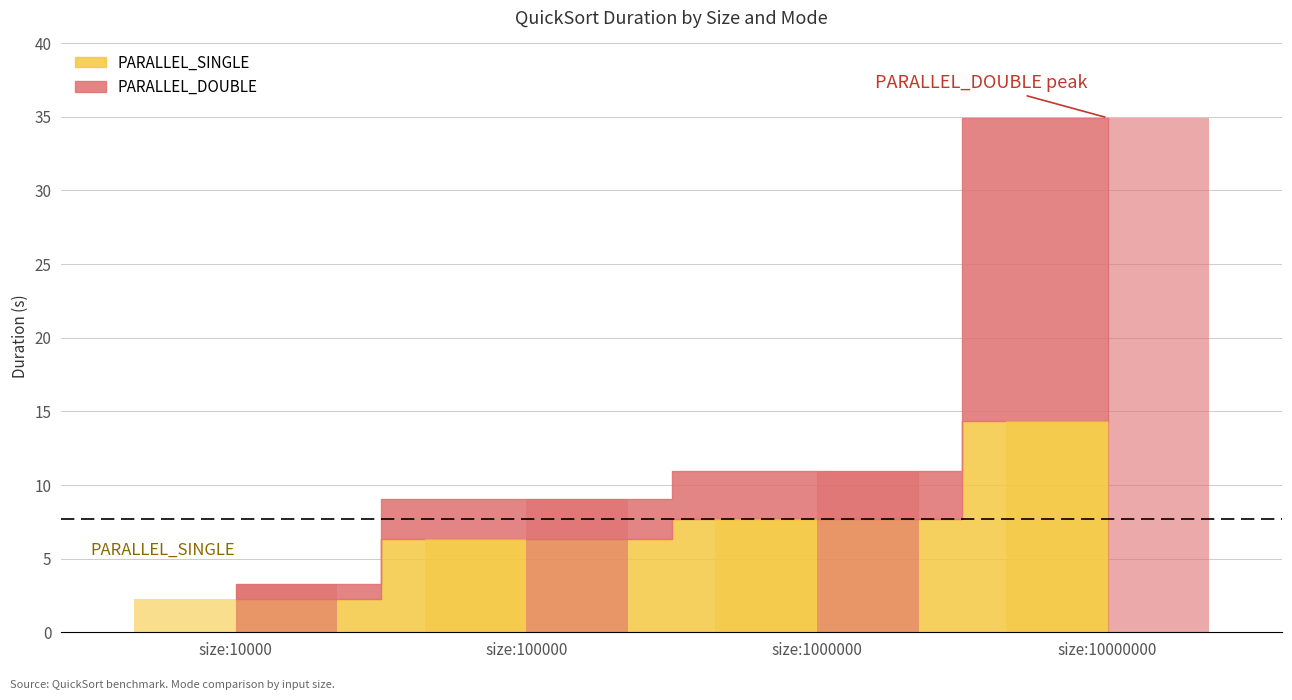

The value of PARALLEL_DOUBLE at size:1000000 is 4.6. True or false?

False